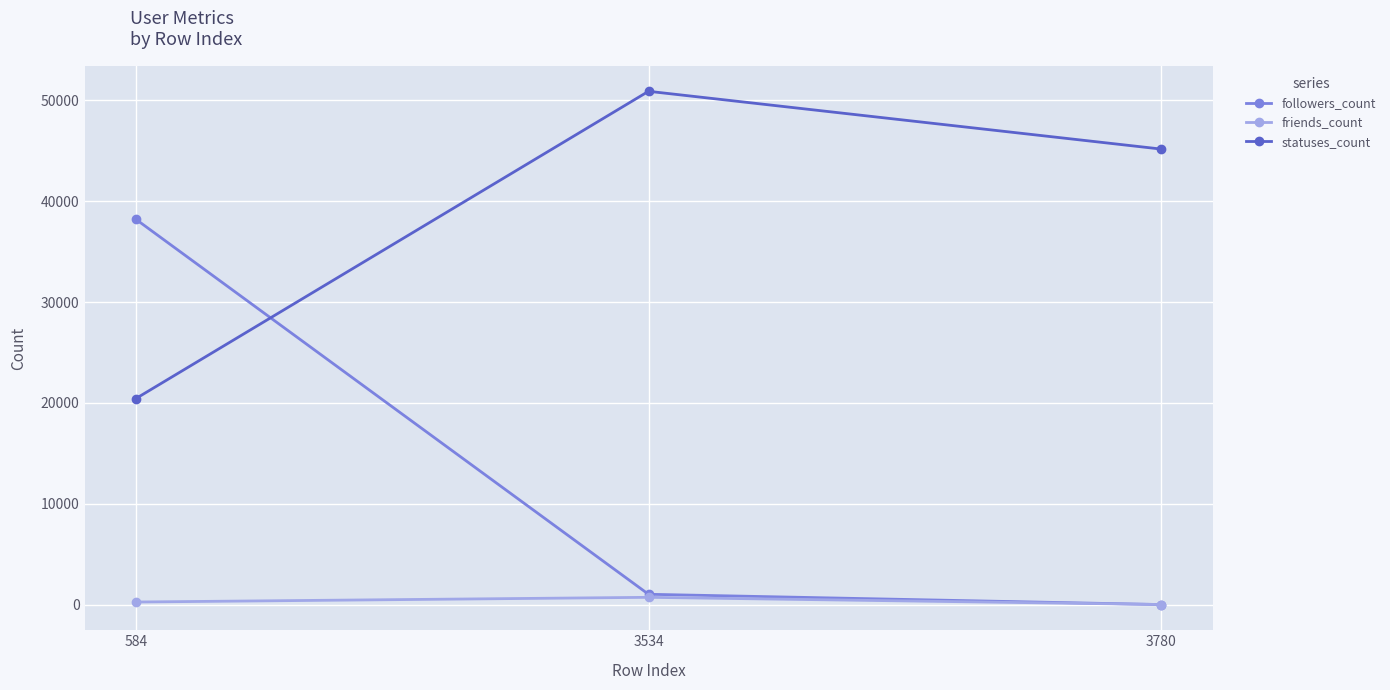

At 584, list the series in order from largest to smallest.

followers_count, statuses_count, friends_count